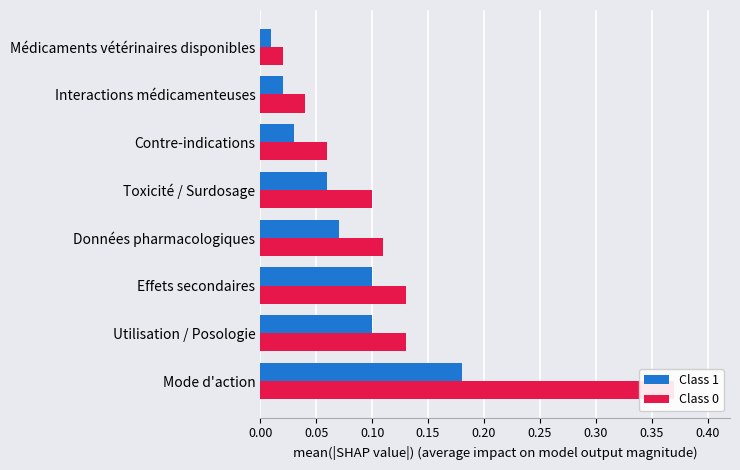

At how many categories does at least one series exceed 0?

8